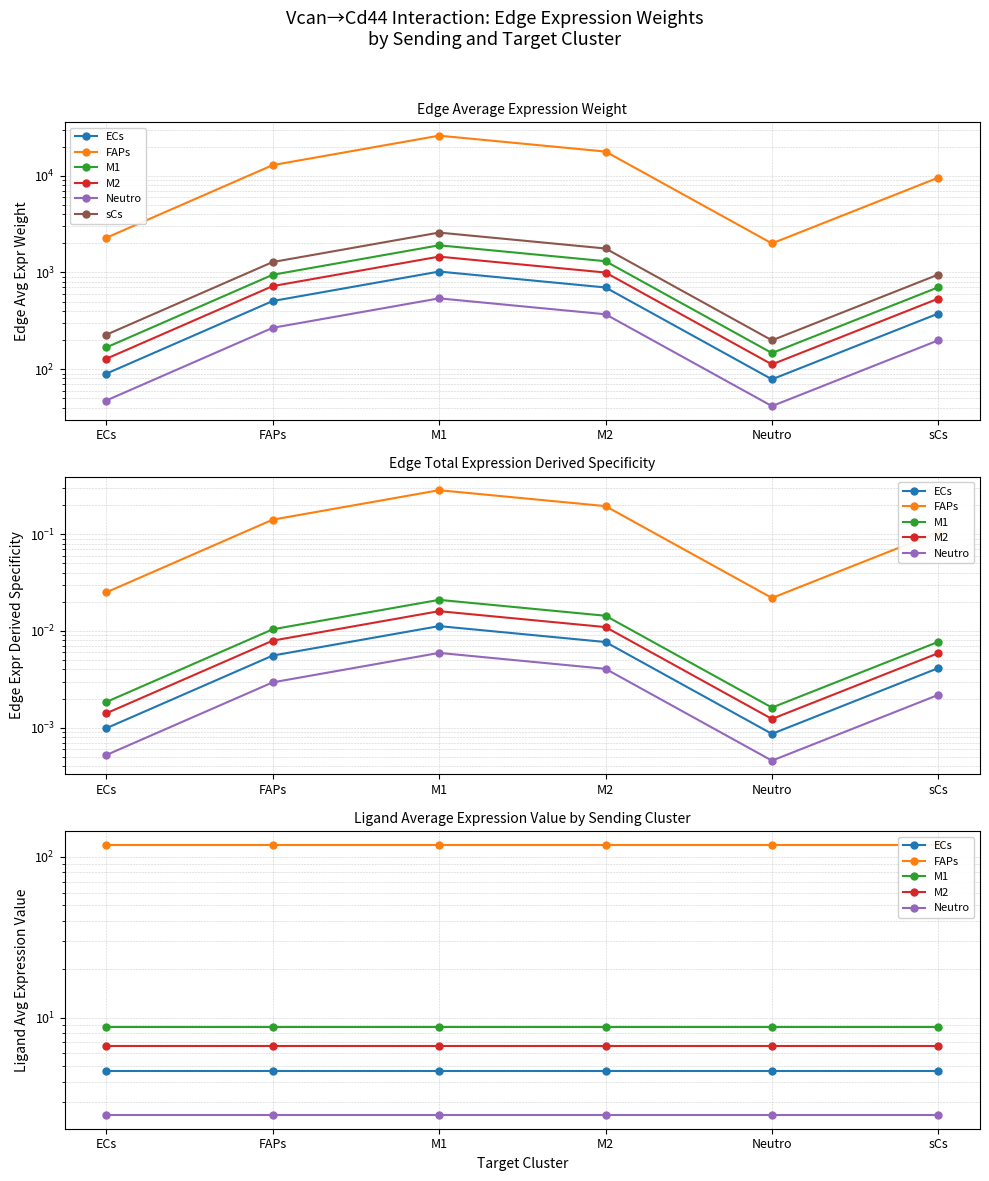

True or false: FAPs and M2 cross at least once.

False